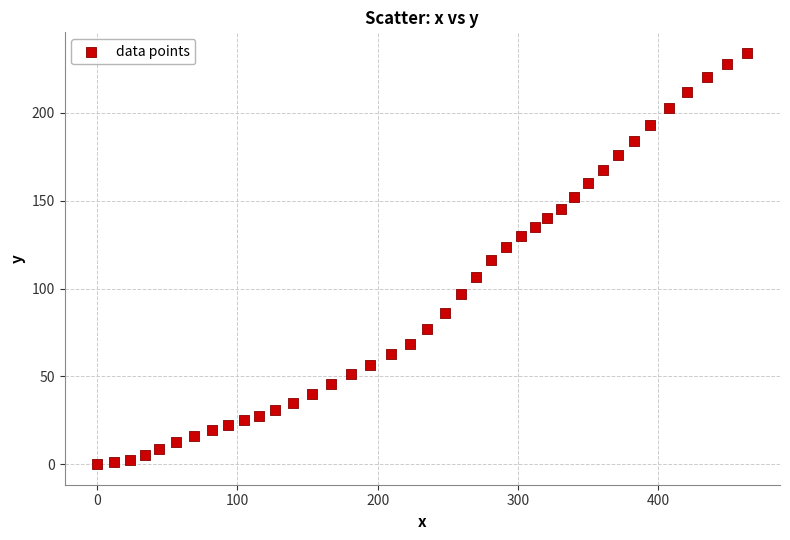

How many data points are displayed?

40